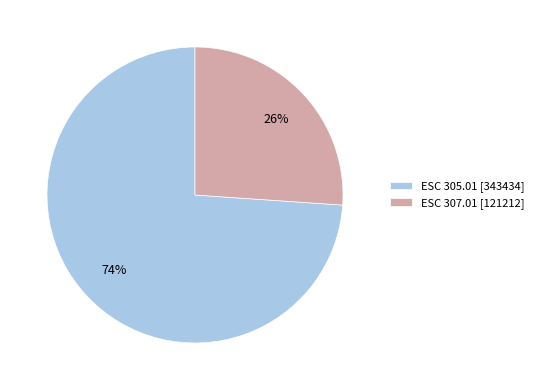

To the nearest percent, what is the combined percentage of ESC 307.01 and ESC 305.01?

100%